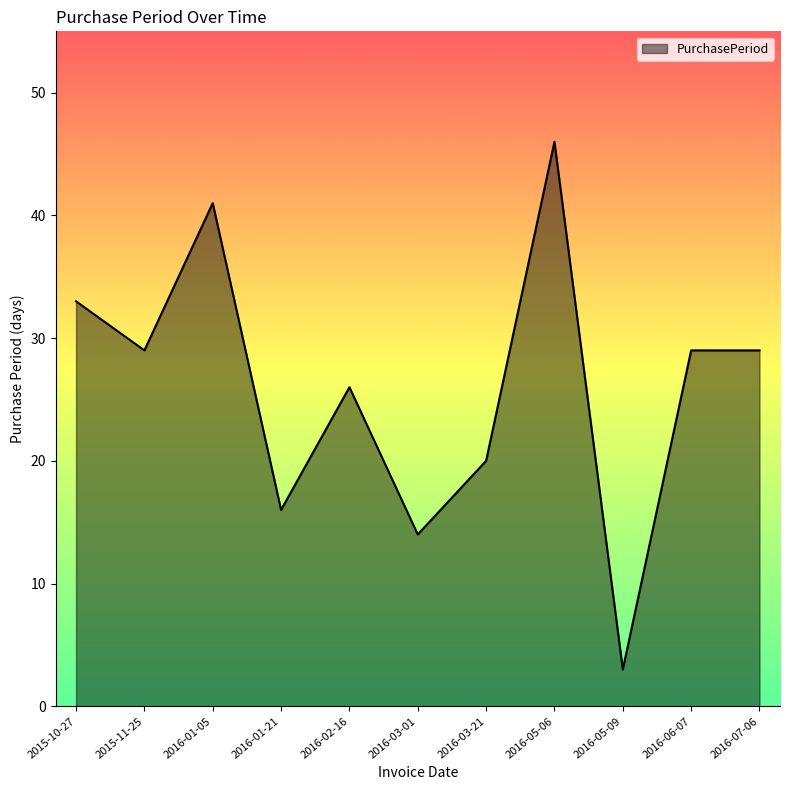

Count the number of categories in the chart.

11